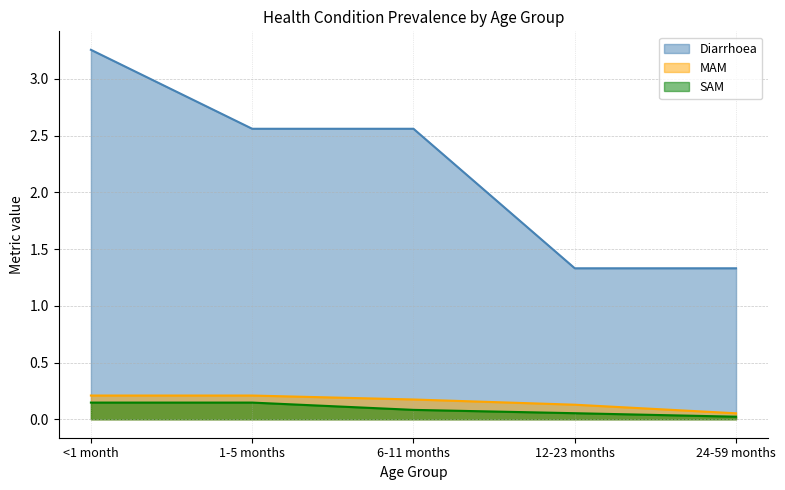

True or false: MAM and SAM cross at least once.

False